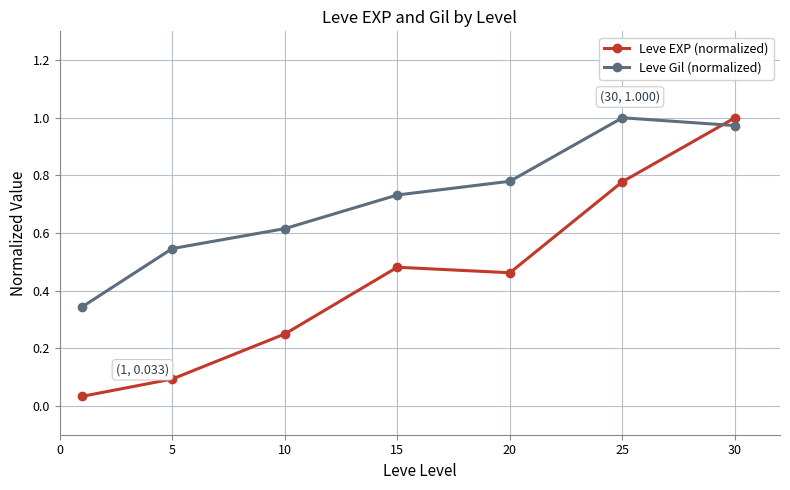

How many intersections are there between Leve EXP (normalized) and Leve Gil (normalized)?

1